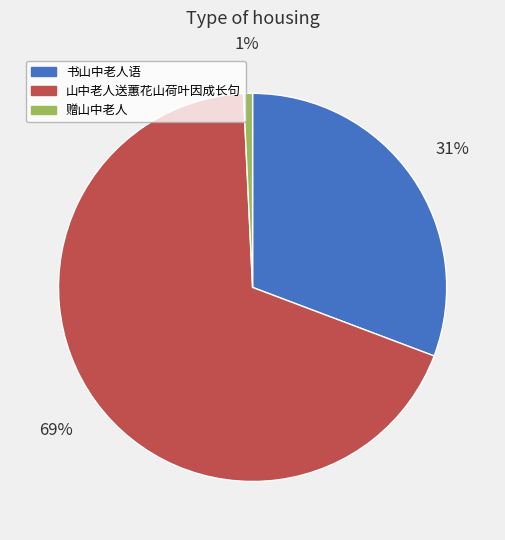

What percentage is the 赠山中老人 slice, to the nearest percent?

1%